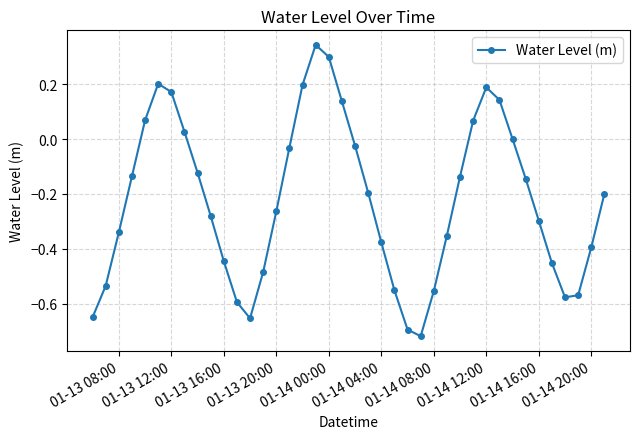

True or false: there are more than 1 points higher than both neighbors.

True